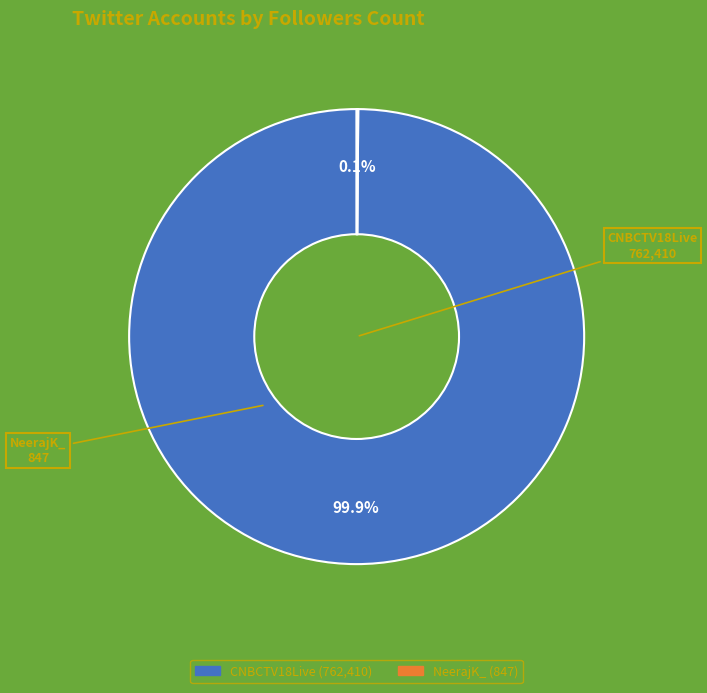

Is CNBCTV18Live the majority of the pie?

Yes